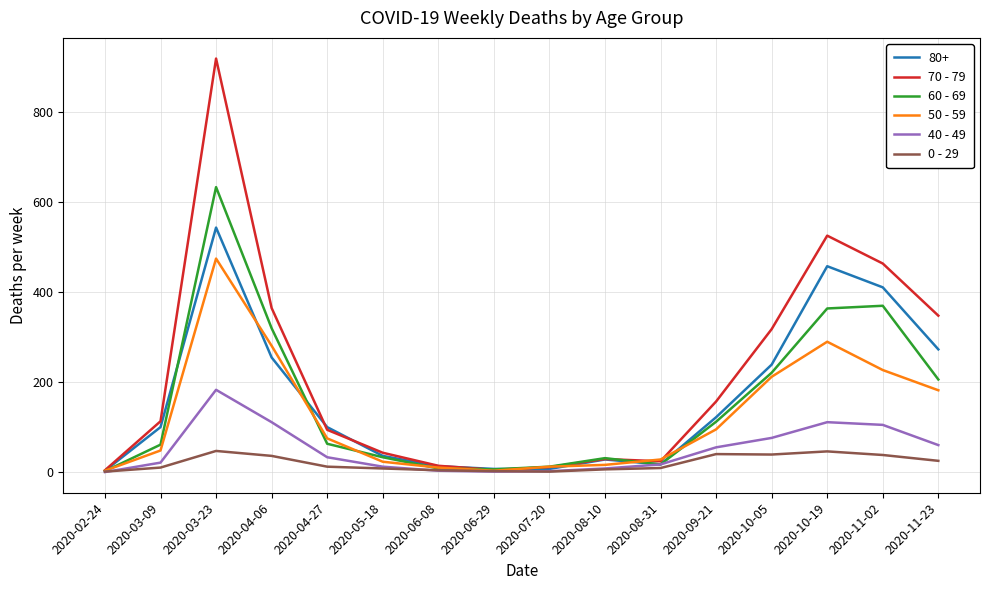

Which series changed the most between 2020-06-29 and 2020-08-10?

60 - 69